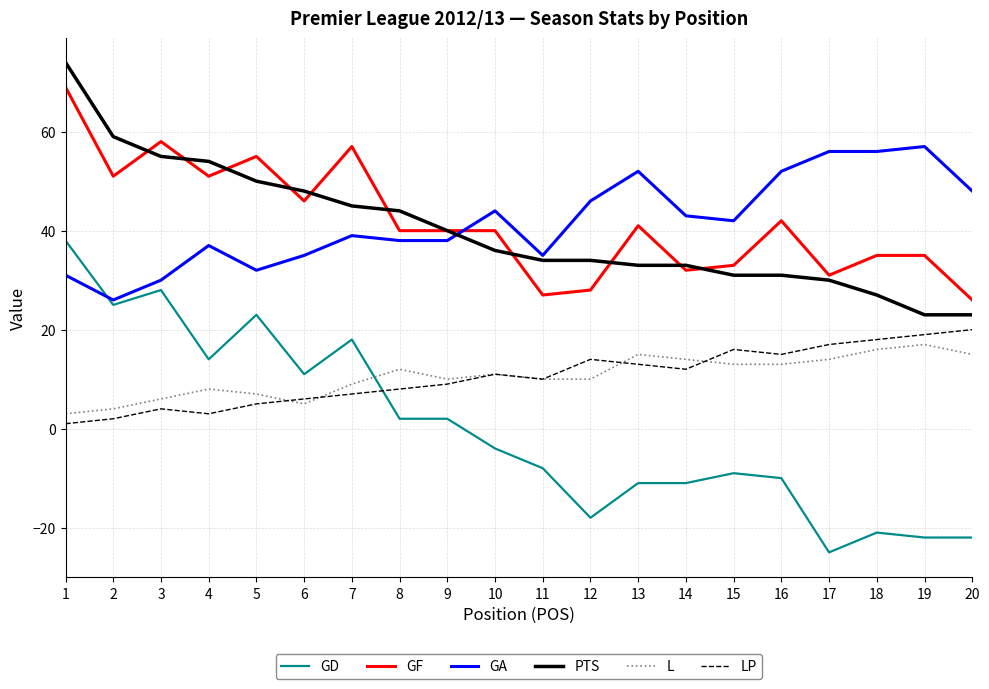

Reading right to left, transcribe all the data shown in this chart.

GD: 20=-22	19=-22	18=-21	17=-25	16=-10	15=-9	14=-11	13=-11	12=-18	11=-8	10=-4	9=2	8=2	7=18	6=11	5=23	4=14	3=28	2=25	1=38
GF: 20=26	19=35	18=35	17=31	16=42	15=33	14=32	13=41	12=28	11=27	10=40	9=40	8=40	7=57	6=46	5=55	4=51	3=58	2=51	1=69
GA: 20=48	19=57	18=56	17=56	16=52	15=42	14=43	13=52	12=46	11=35	10=44	9=38	8=38	7=39	6=35	5=32	4=37	3=30	2=26	1=31
PTS: 20=23	19=23	18=27	17=30	16=31	15=31	14=33	13=33	12=34	11=34	10=36	9=40	8=44	7=45	6=48	5=50	4=54	3=55	2=59	1=74
L: 20=15	19=17	18=16	17=14	16=13	15=13	14=14	13=15	12=10	11=10	10=11	9=10	8=12	7=9	6=5	5=7	4=8	3=6	2=4	1=3
LP: 20=20	19=19	18=18	17=17	16=15	15=16	14=12	13=13	12=14	11=10	10=11	9=9	8=8	7=7	6=6	5=5	4=3	3=4	2=2	1=1